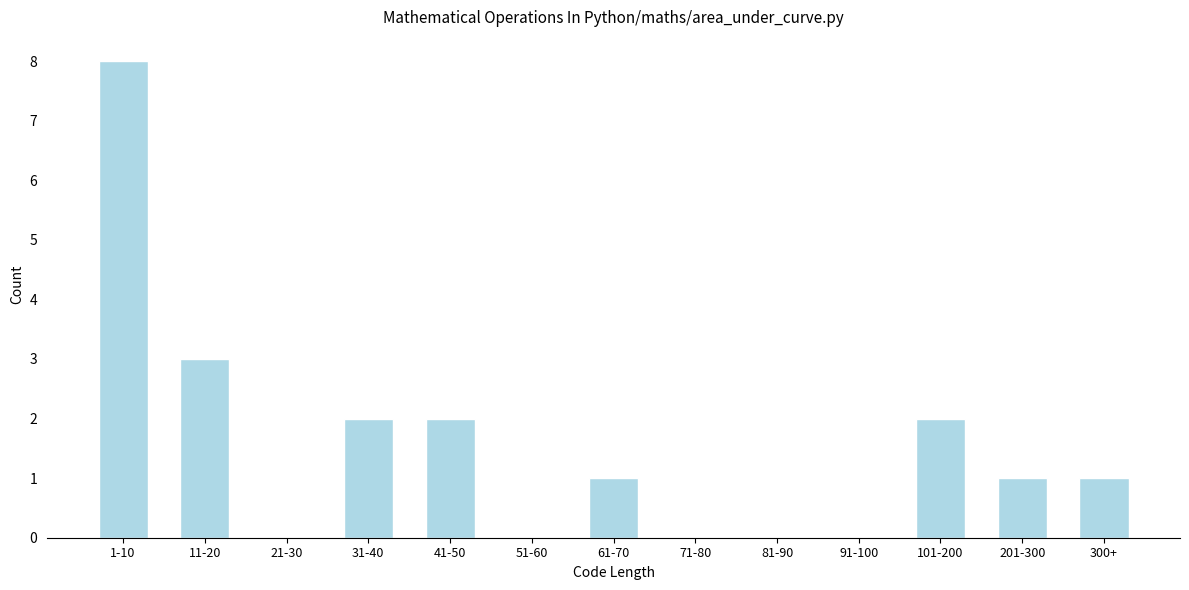

Reading left to right, list all the values displayed in this chart.

1-10=8	11-20=3	21-30=0	31-40=2	41-50=2	51-60=0	61-70=1	71-80=0	81-90=0	91-100=0	101-200=2	201-300=1	300+=1